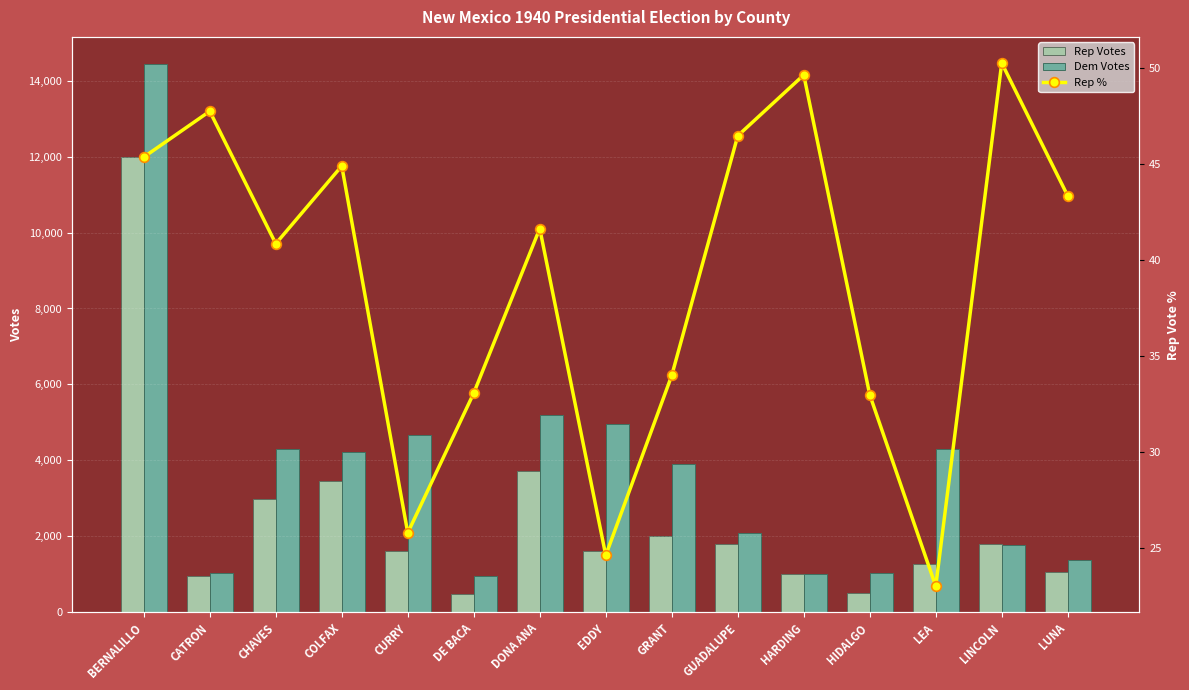

Reading left to right, list all the values displayed in this chart.

Rep Votes: 11999.0	949.0	2981.0	3452.0	1629.0	479.0	3720.0	1625.0	2015.0	1807.0	998.0	516.0	1286.0	1794.0	1066.0
Dem Votes: 14428.0	1039.0	4304.0	4234.0	4670.0	970.0	5208.0	4968.0	3914.0	2082.0	1004.0	1049.0	4295.0	1763.0	1388.0
Rep %: 45.4	47.7	40.8	44.9	25.8	33.1	41.6	24.6	34.0	46.5	49.6	33.0	23.0	50.2	43.3